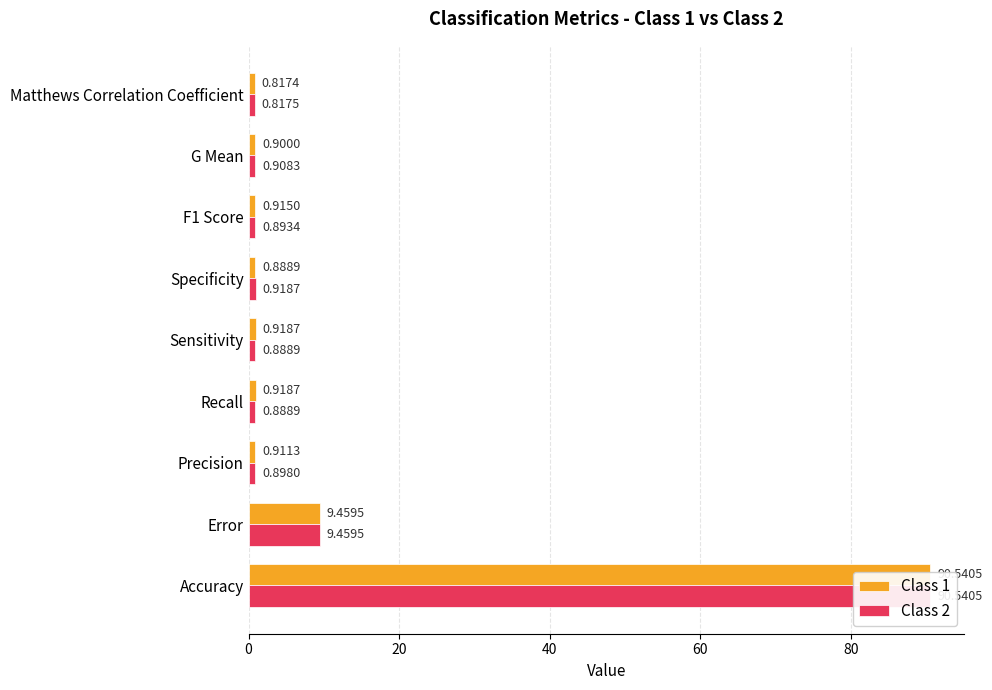

How many series are shown in this chart?

2